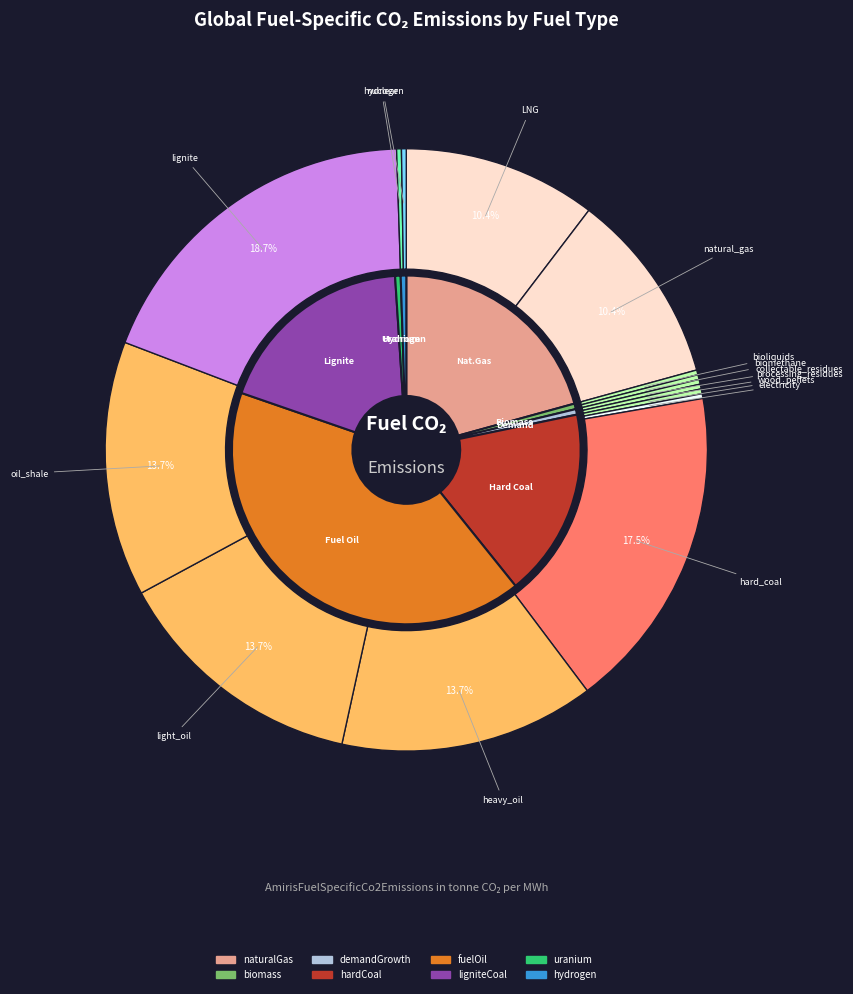

The processing_residues slice represents 1% of the pie. True or false?

False